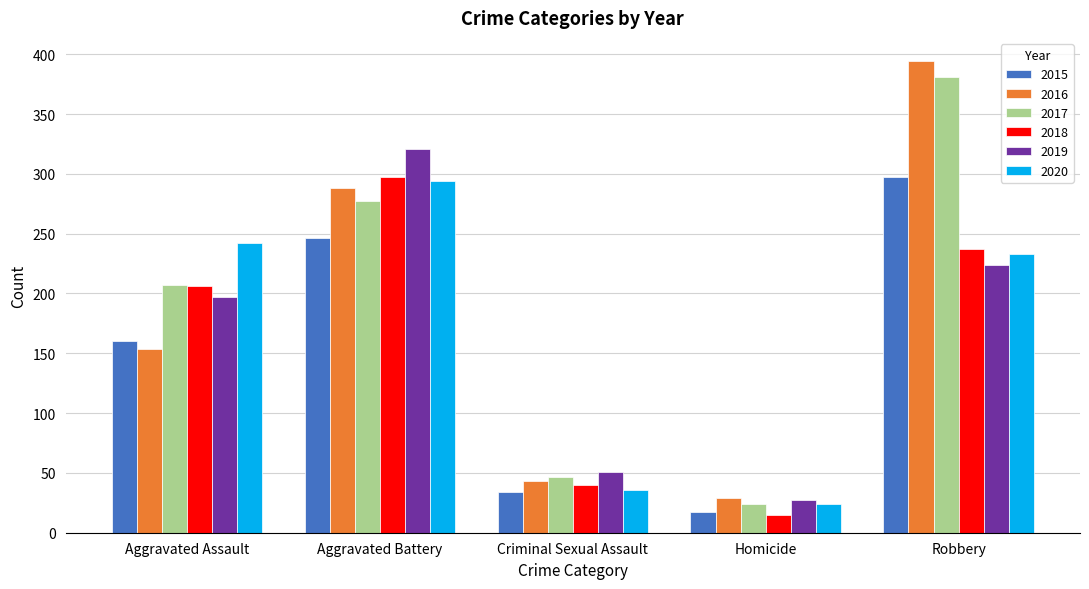

At how many categories does at least one series exceed 325?

1